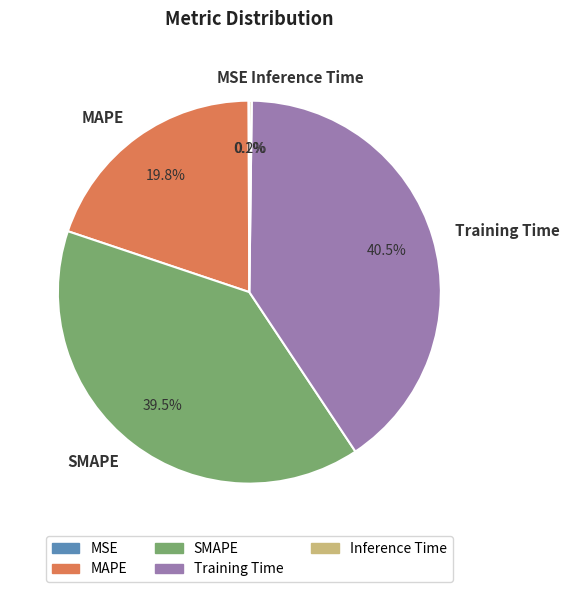

To the nearest percent, what is the combined percentage of Training Time and MAPE?

60%